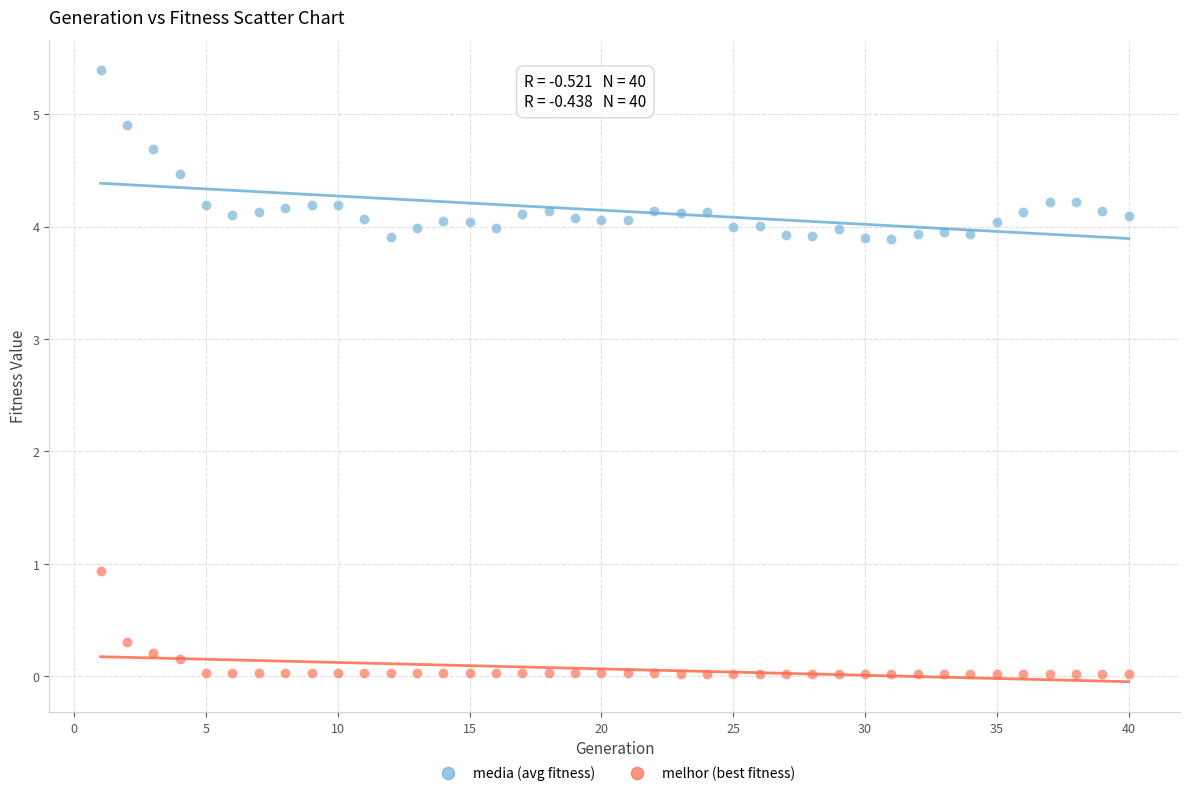

Across all series, what Y value is closest to 2?

0.9